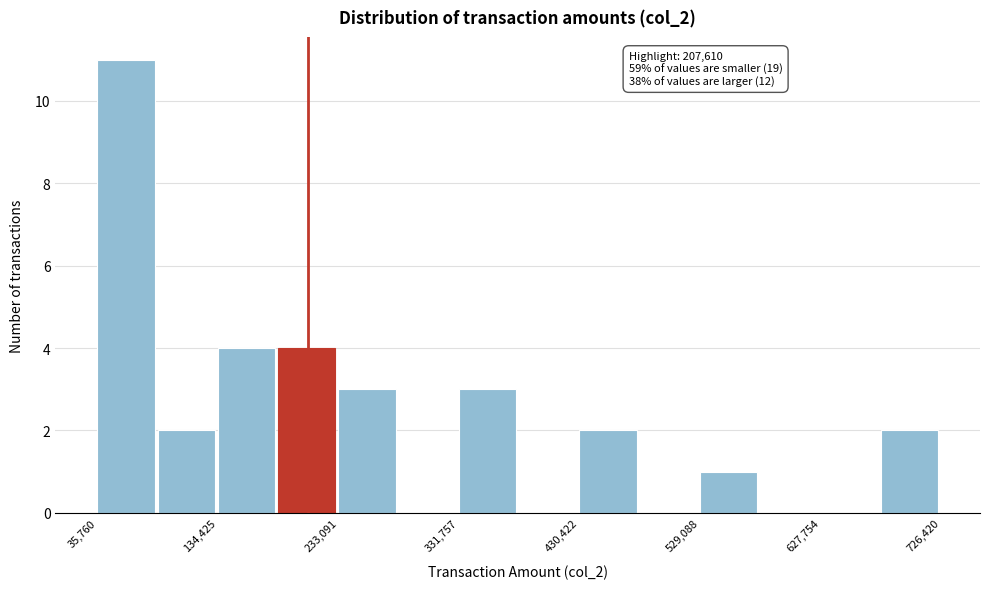

Which range on the x-axis has the tallest bar?

40000 to 90000